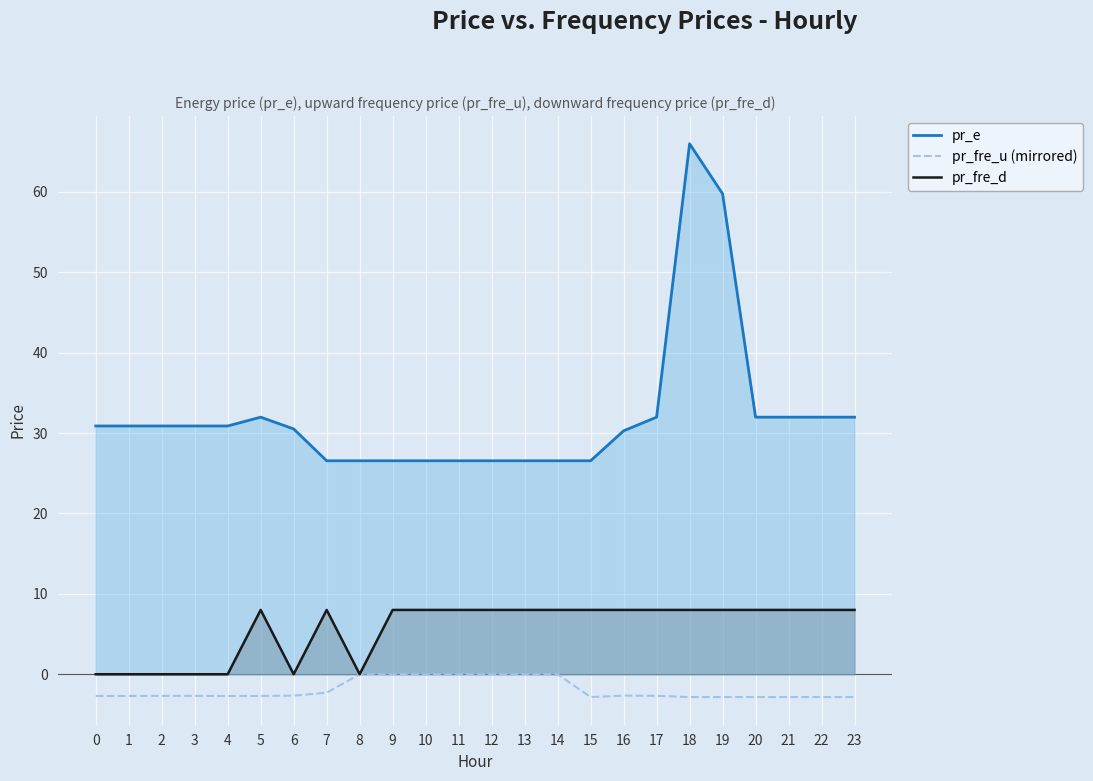

What is the value of the pr_fre_u (mirrored) point at the 3rd from the left?

-2.7